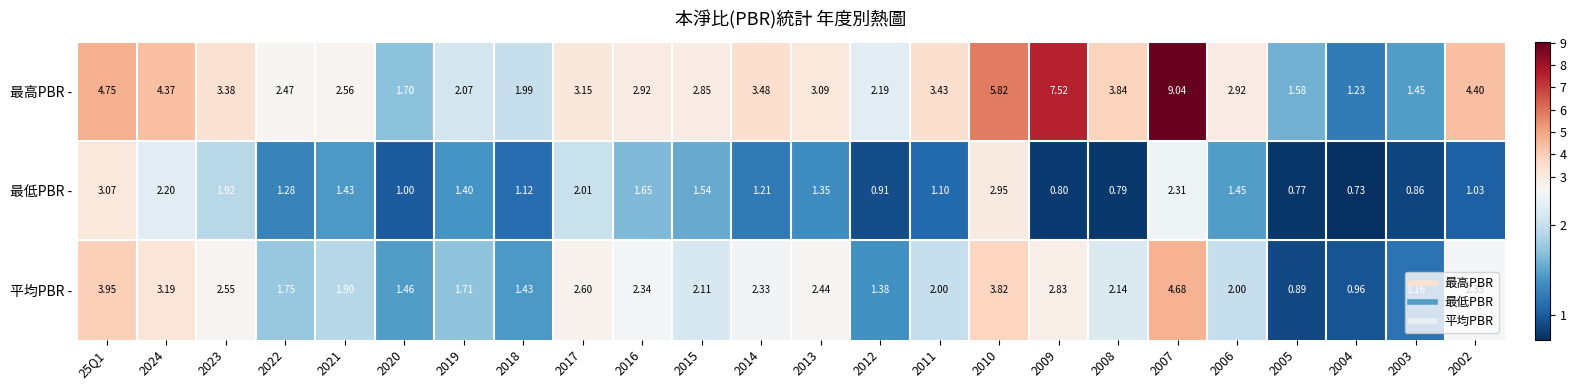

Rank the series at 2018 from highest to lowest value.

最高PBR -, 平均PBR -, 最低PBR -